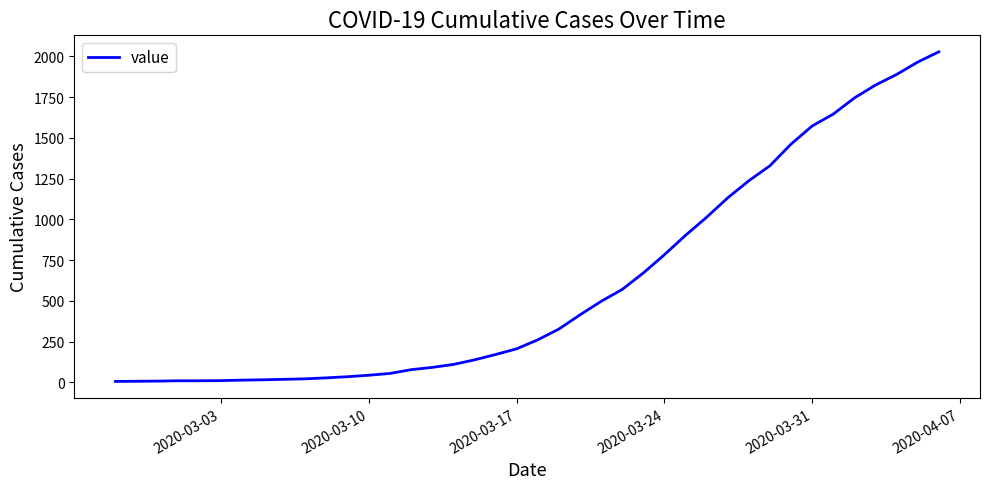

What is the minimum value shown in the chart?

6